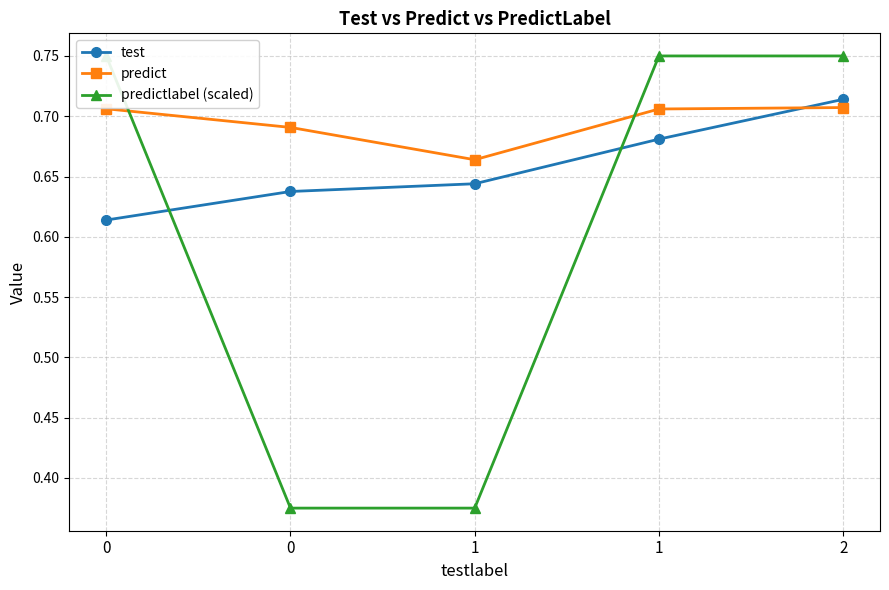

The value of test at 0 is 0.9. True or false?

False